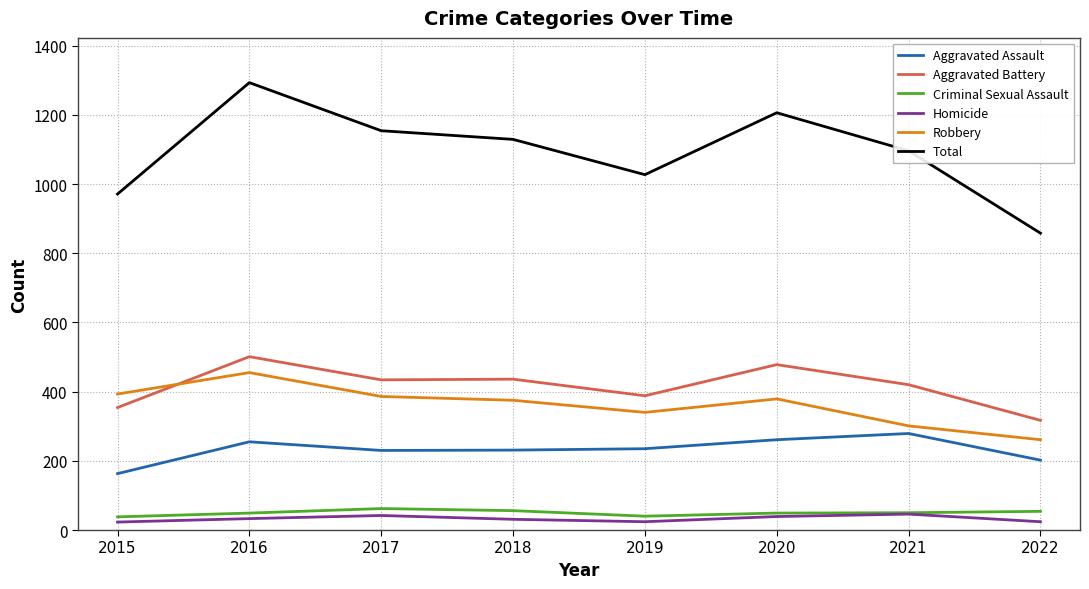

True or false: Total has more than 1 interior local peaks.

True